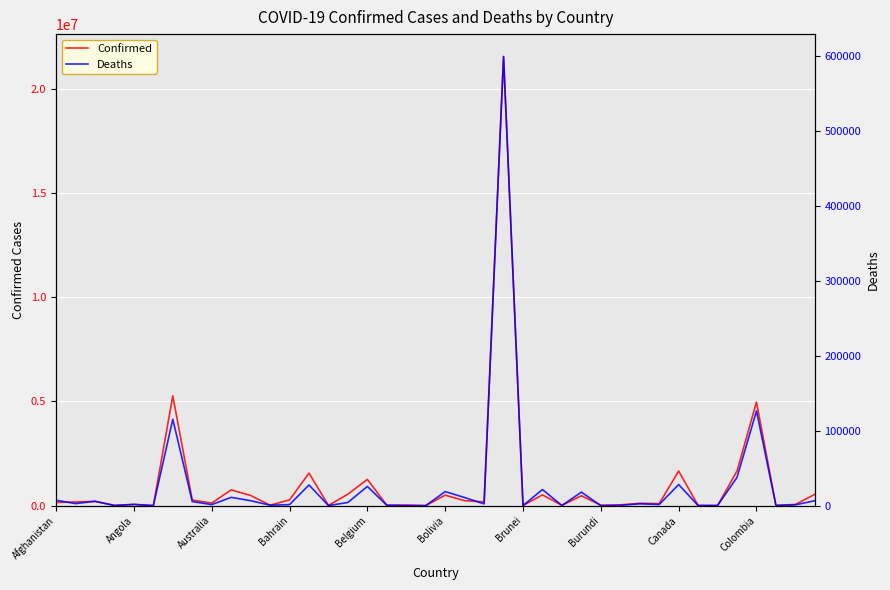

How many interior local valleys does the Confirmed series have?

14